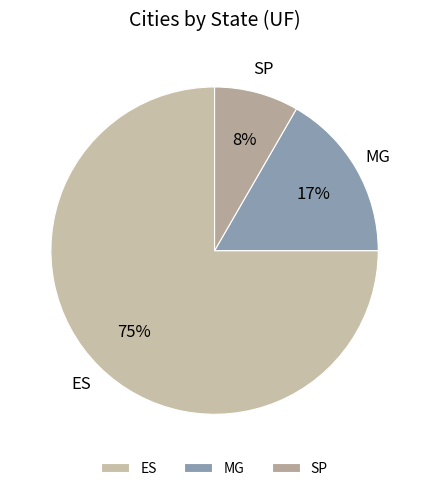

Is there a majority slice in this chart?

Yes